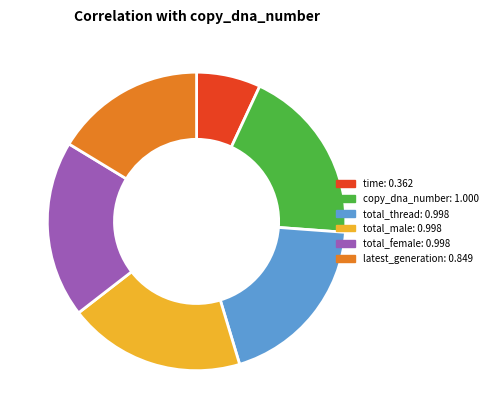

Count the number of slices in the pie.

6